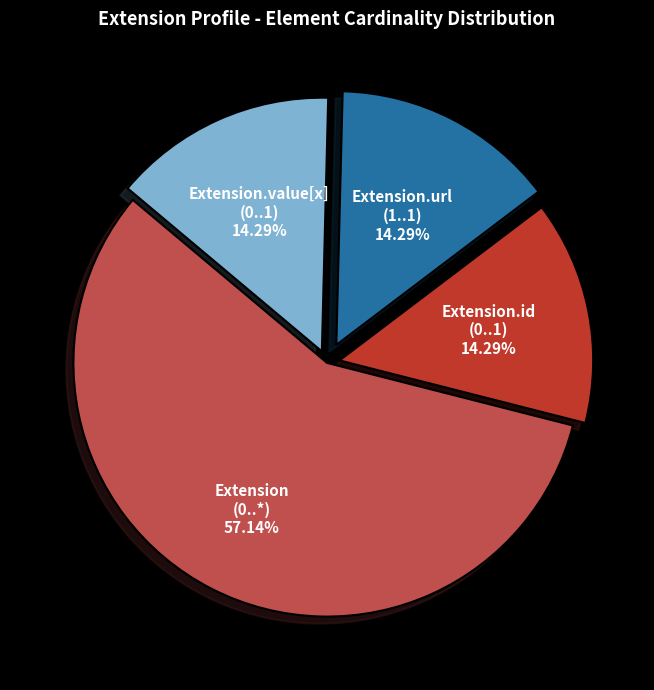

Do Extension (0..*) 57.14% and Extension.value[x] (0..1) 14.29% together represent more than half of the pie?

Yes